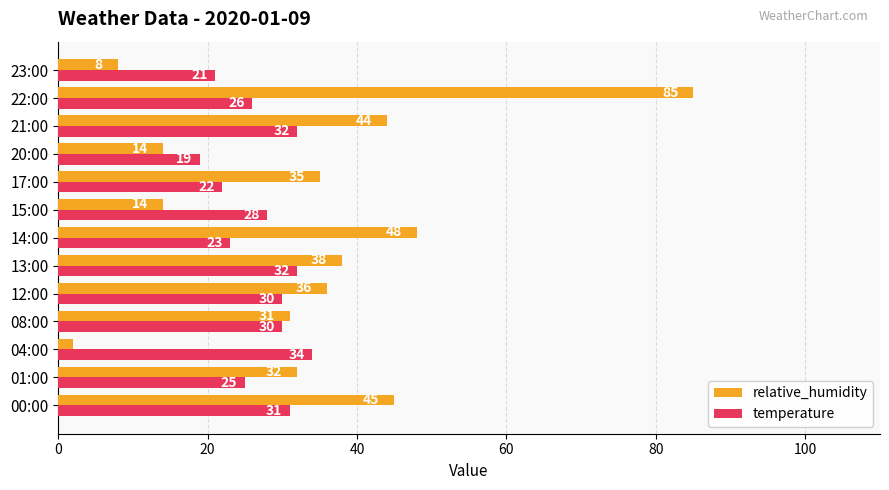

Rank the series at 17:00 from lowest to highest value.

temperature, relative_humidity